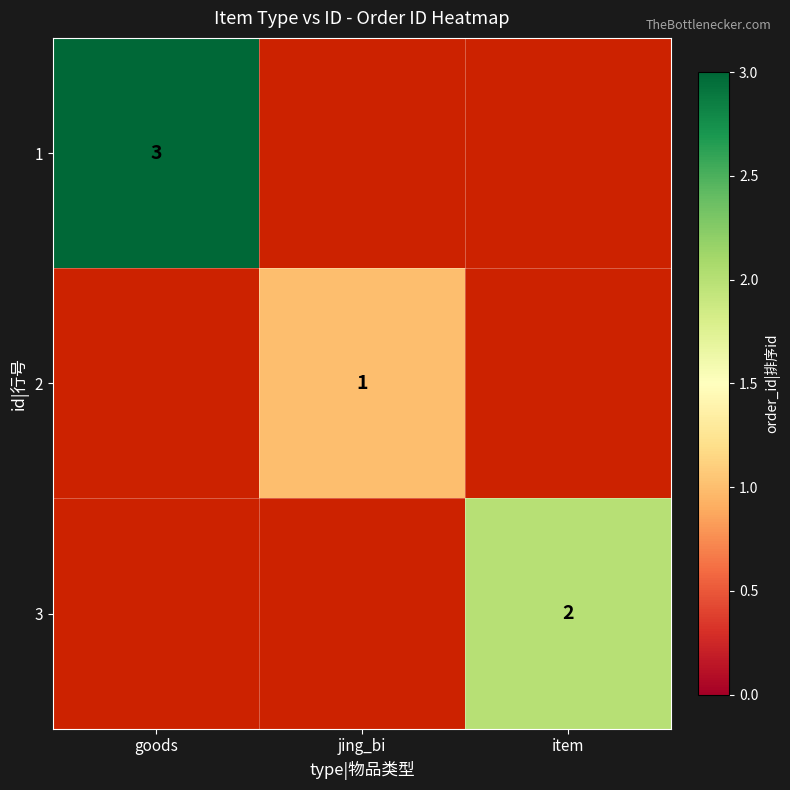

At which category does the chart reach its minimum across all series?

jing_bi